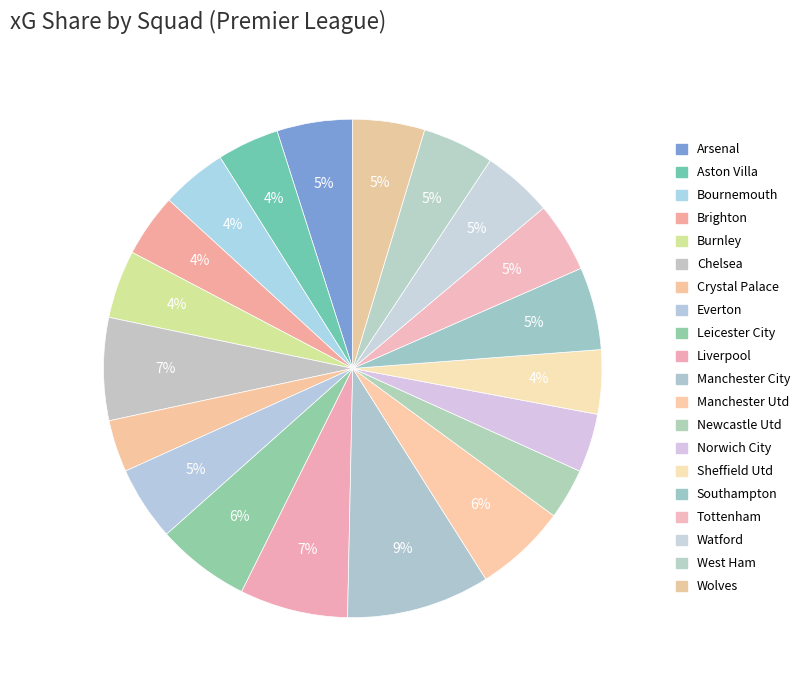

To the nearest percent, what is the combined percentage of Leicester City and Manchester City?

15%